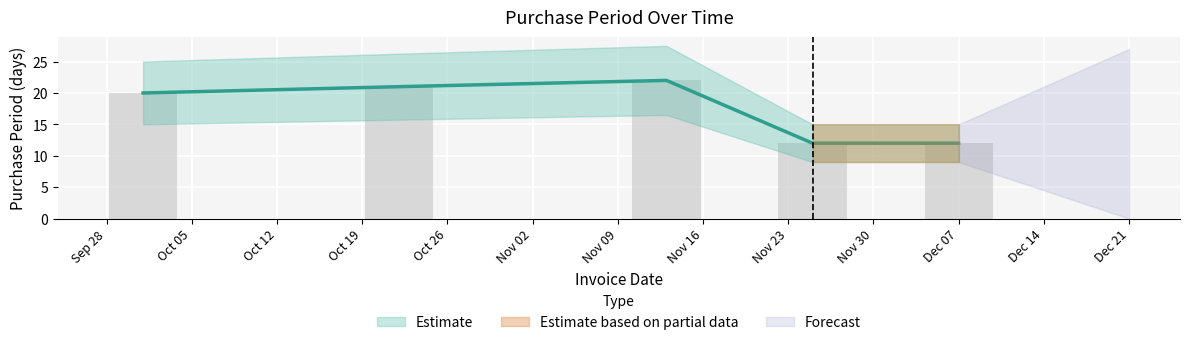

Reading left to right, transcribe all the data shown in this chart.

20	21	22	12	12